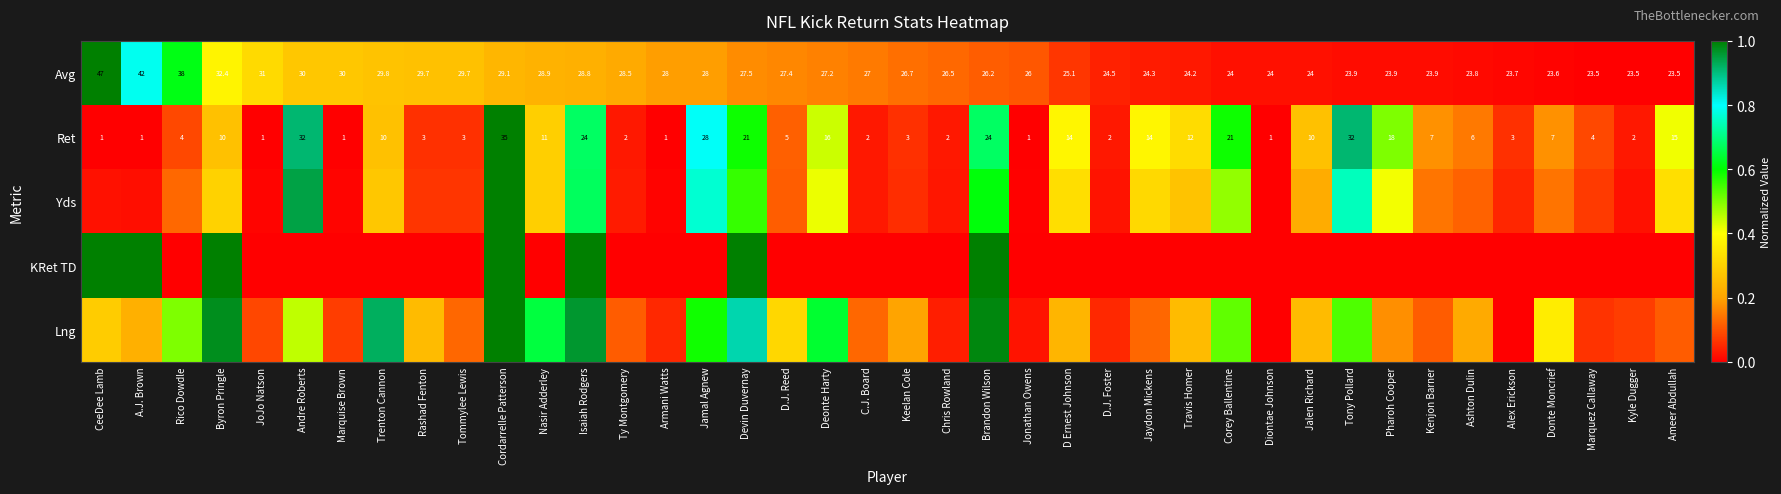

At which label is Ret closest to 18?

Pharoh Cooper